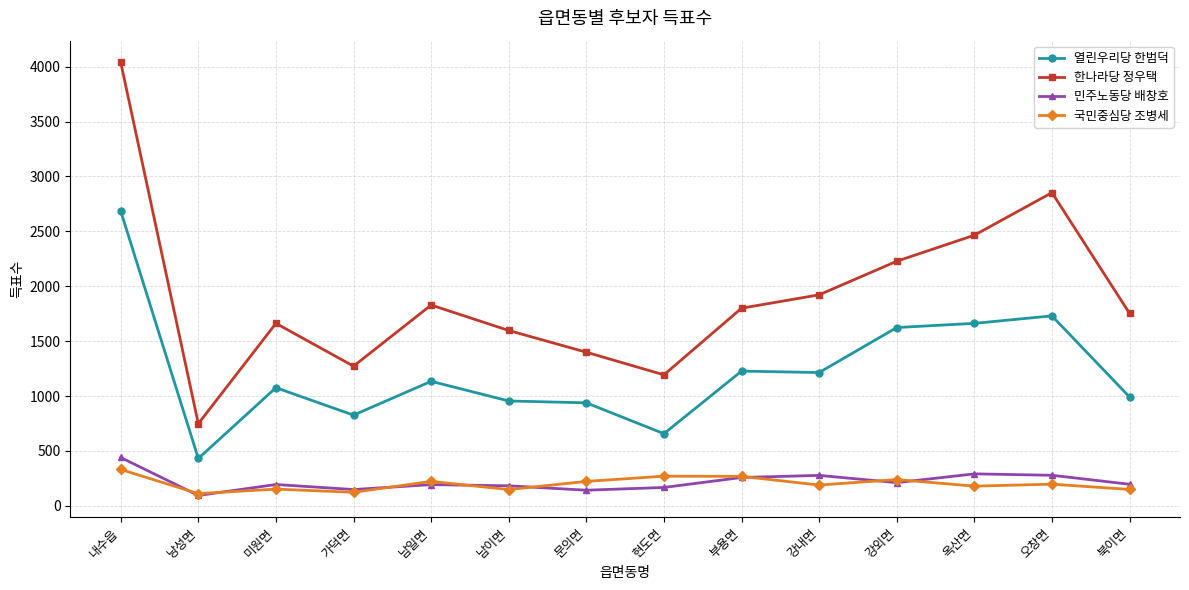

Between 강내면 and 옥산면, which series saw the biggest shift?

한나라당 정우택